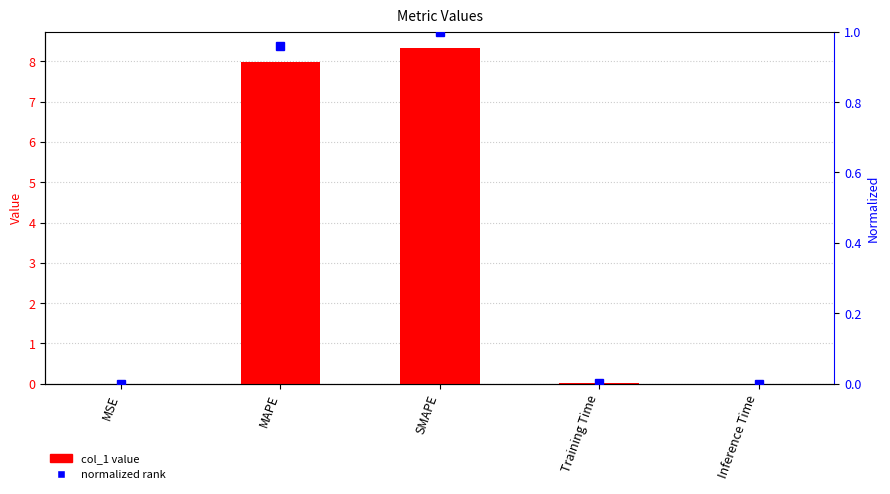

At which category is the sum across all series the highest?

SMAPE